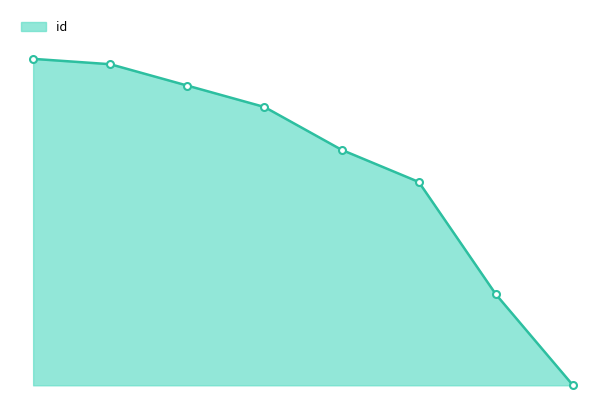

What is the label of the 3rd point from the right?

2021-02-25 23:45